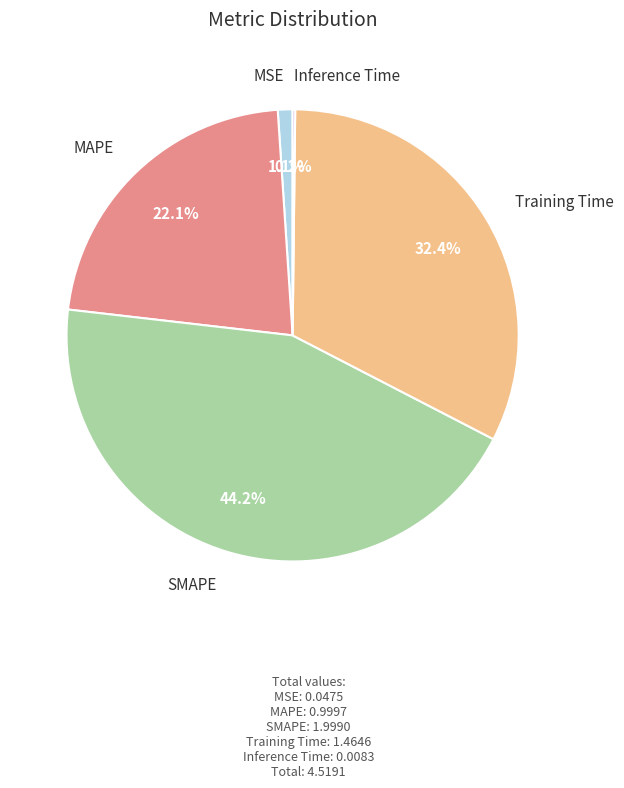

To the nearest percent, what is the difference between the largest and smallest slice percentages?

44%